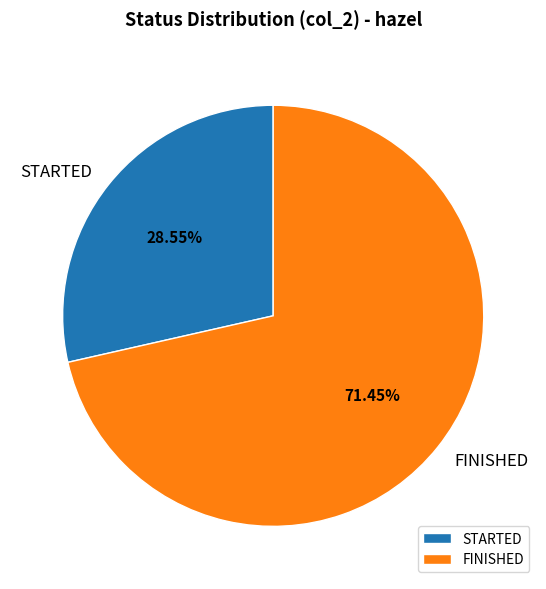

Rank the categories by value from lowest to highest.

STARTED, FINISHED